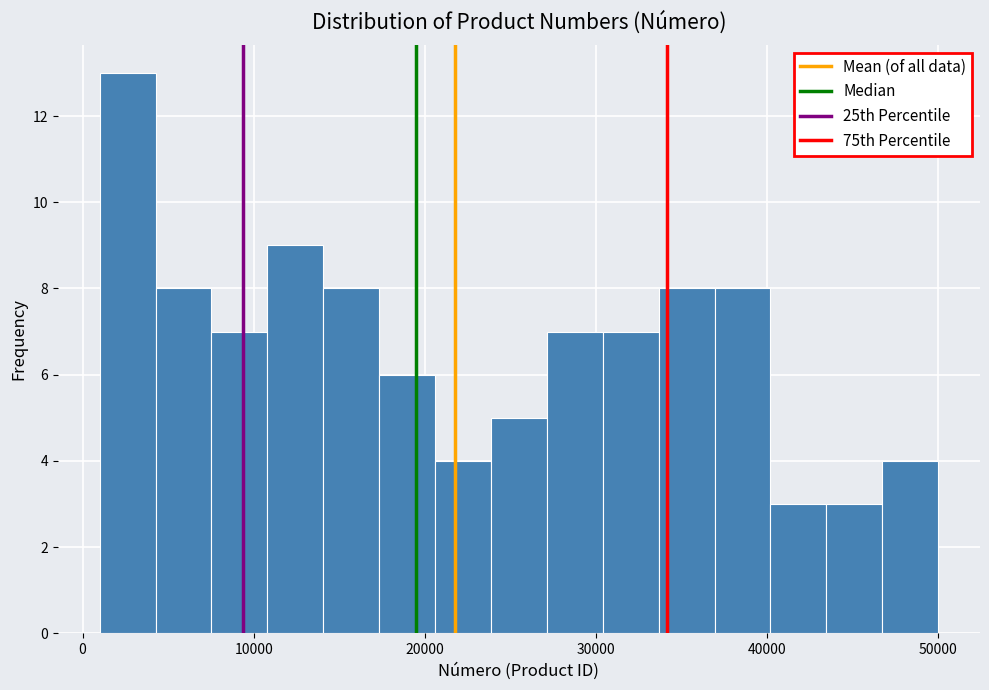

Read against the x-axis, roughly where is the centre of the tallest bar?

3000